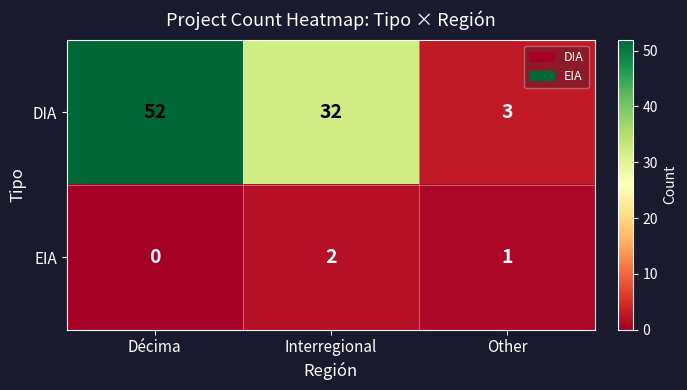

The EIA series shows 1 at Interregional. True or false?

False